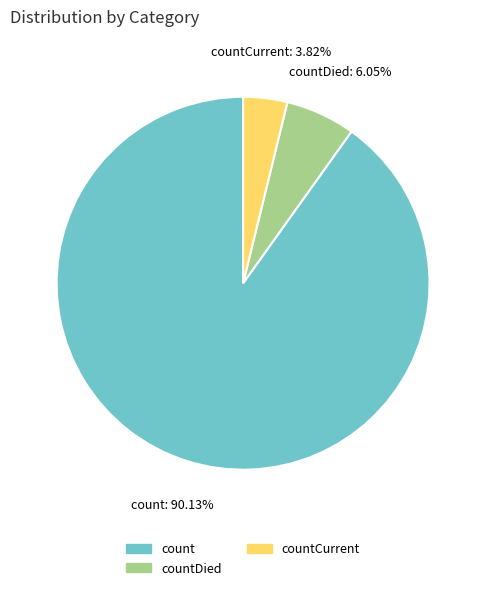

How many segments does this pie chart have?

3